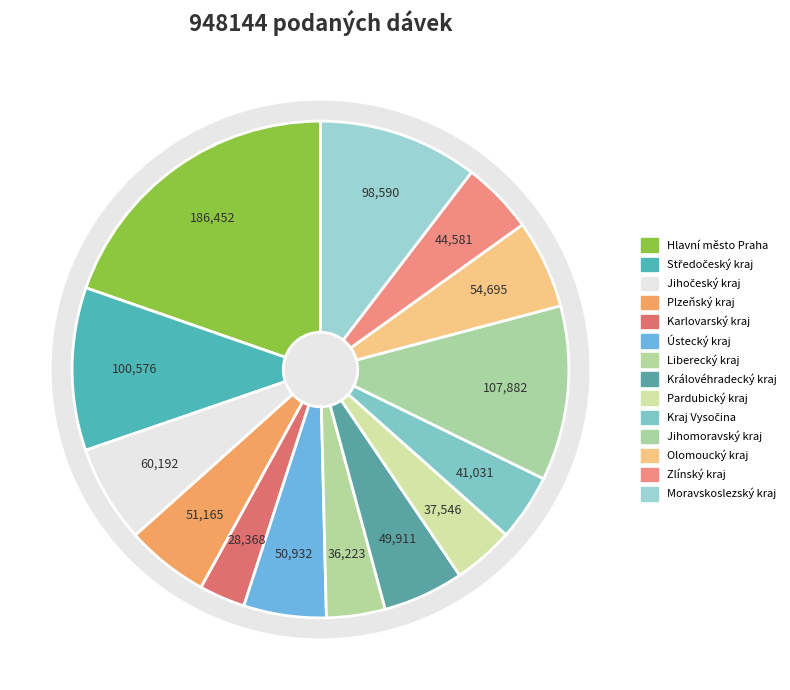

What is the smallest slice in the pie chart?

Karlovarský kraj